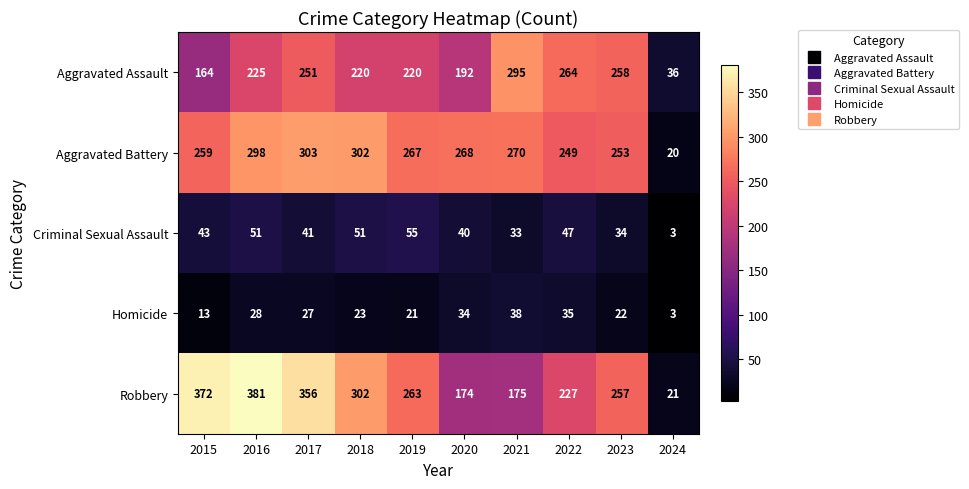

Which label corresponds to the largest value in the chart?

2016